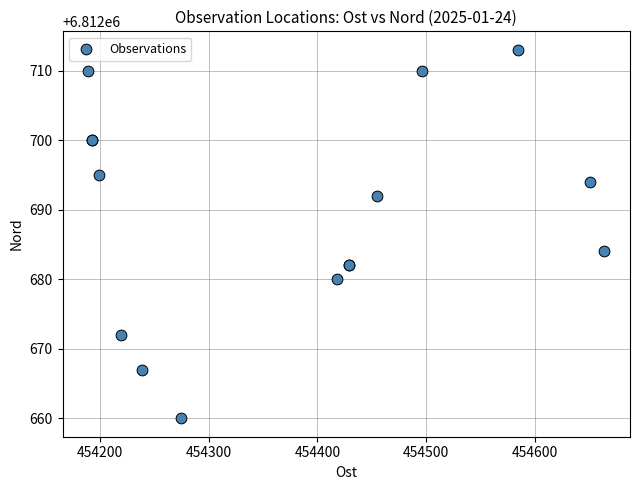

What Y value in the scatter plot is closest to 6812686?

6812684